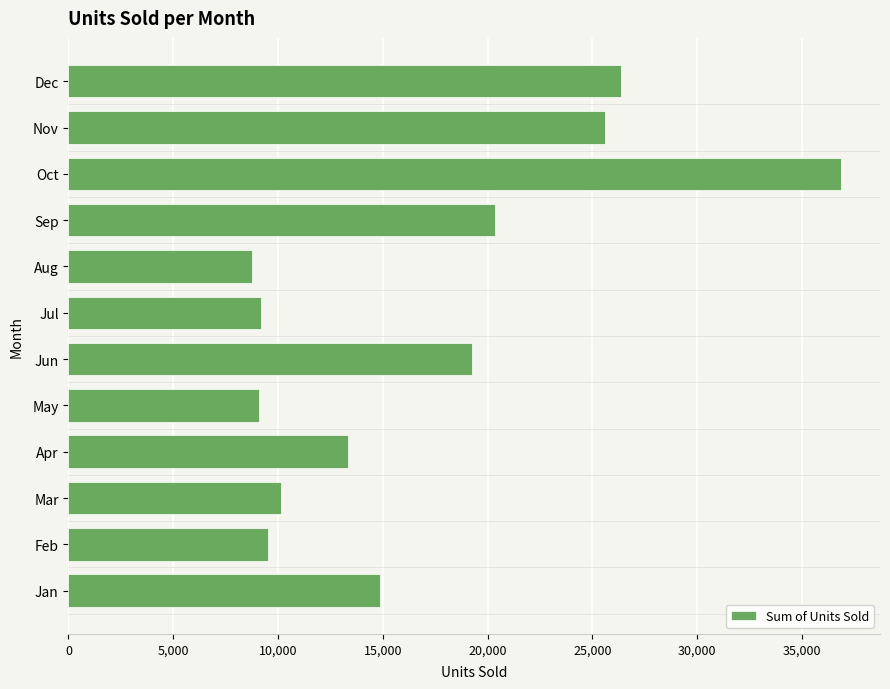

What is the difference between the second highest and second lowest values?

17276